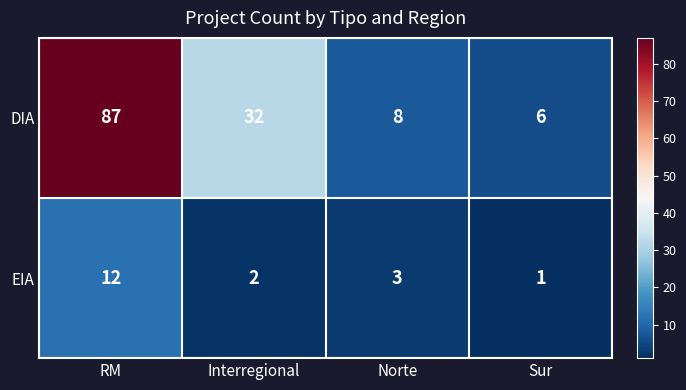

What is the sum of the EIA values at RM and Sur?

13